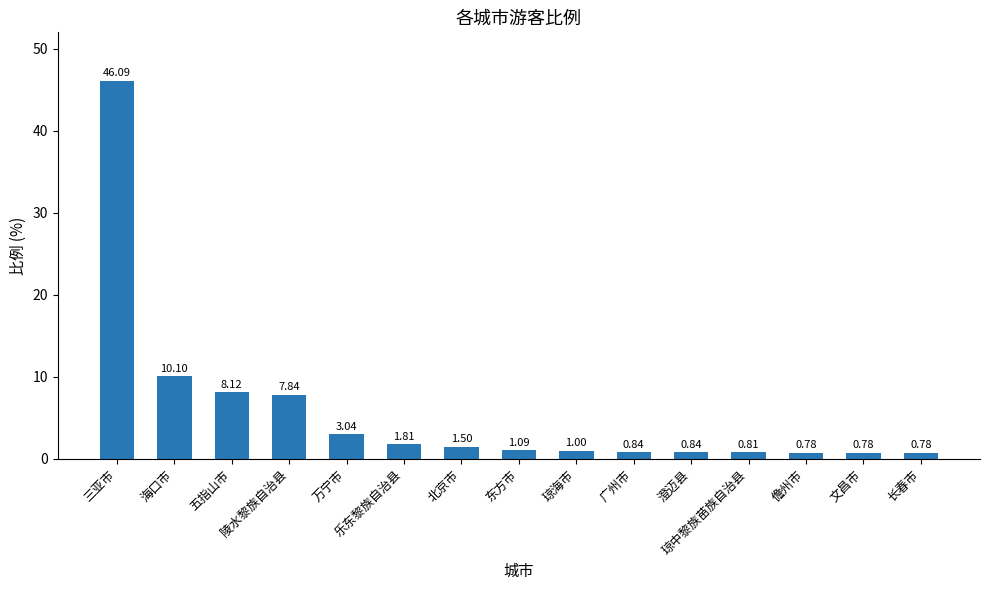

What is the approximate value at 琼海市?

1.0